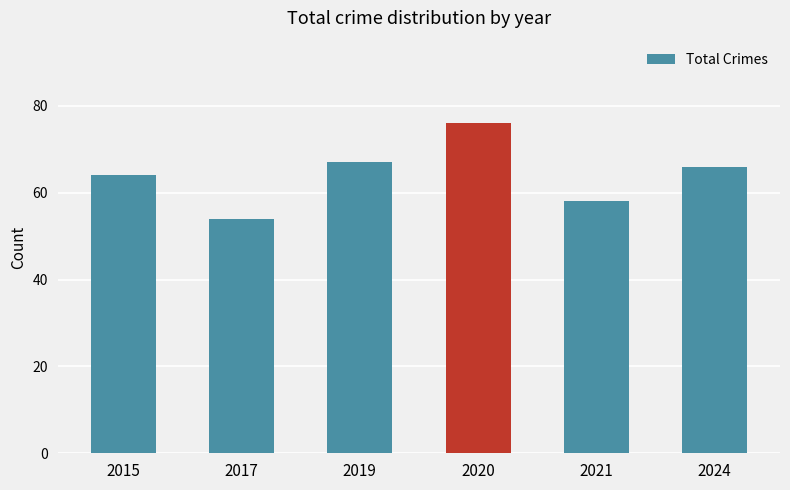

What value does the data have at 2017?

54